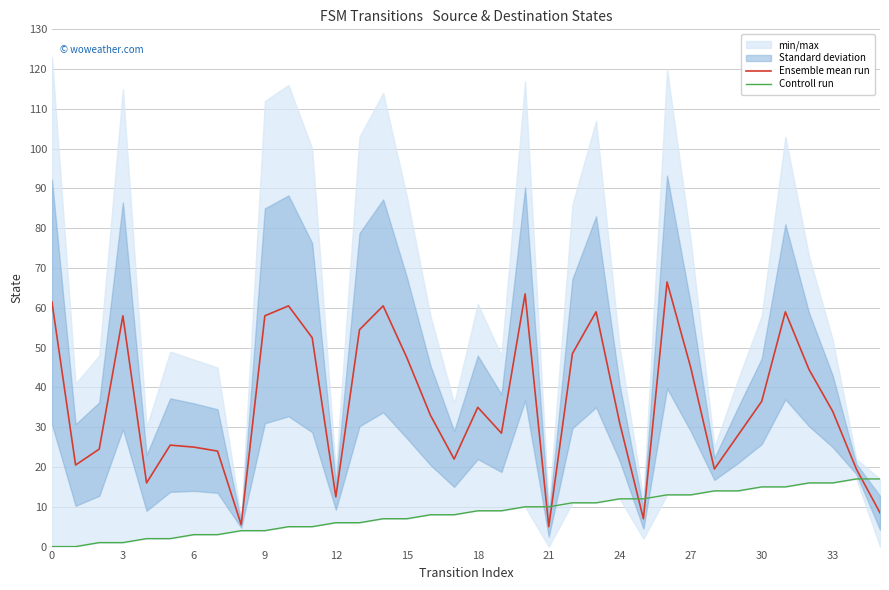

Which has a higher value, 18 or 26?

26